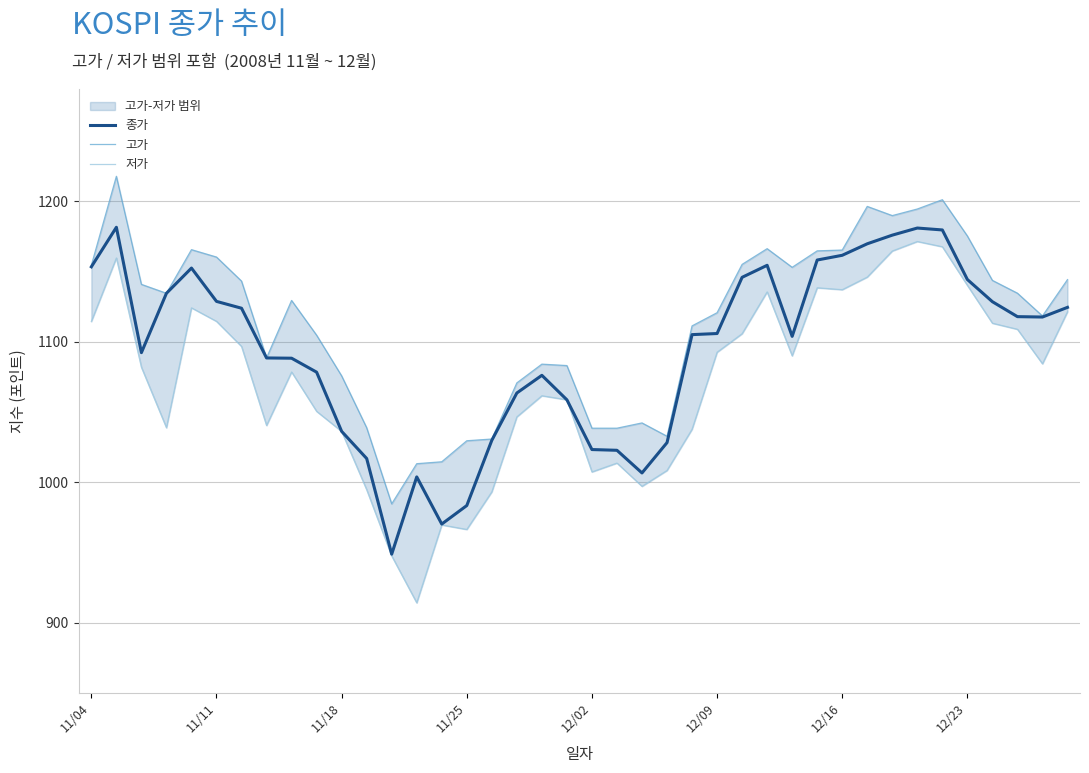

True or false: 종가 and 고가 cross at least once.

False